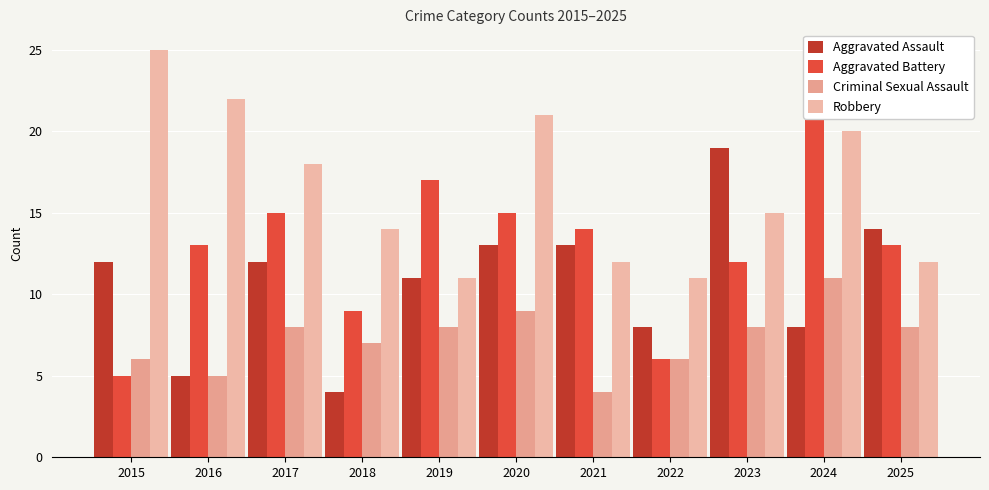

What is the difference between the second highest and second lowest values in the Aggravated Battery series?

11